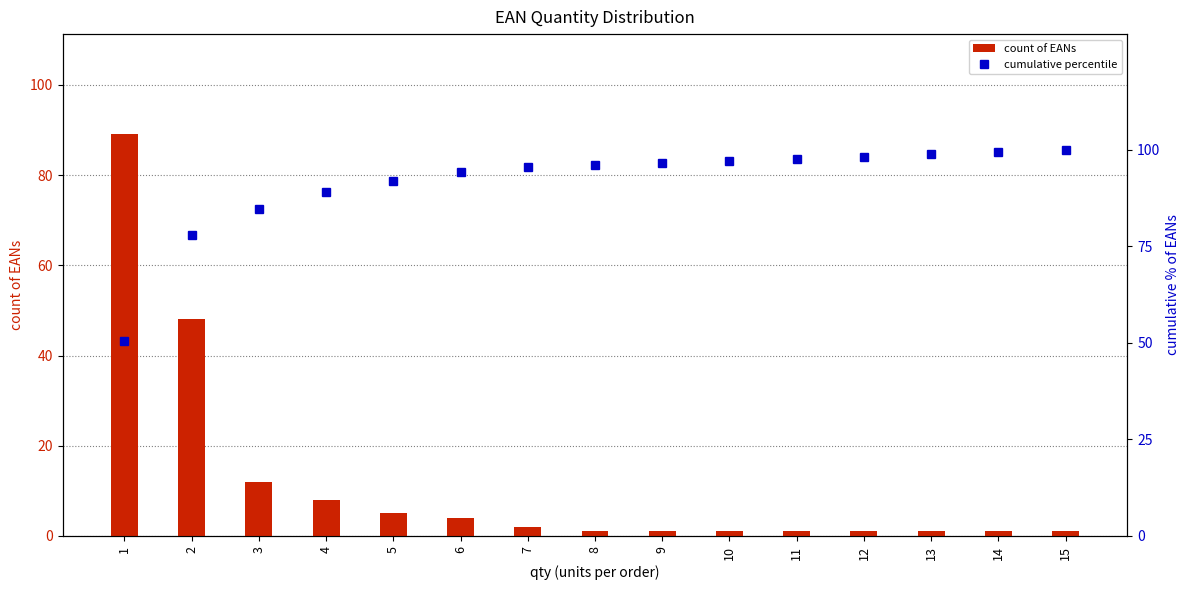

Rank the categories by cumulative percentile value from highest to lowest.

15, 14, 13, 12, 11, 10, 9, 8, 7, 6, 5, 4, 3, 2, 1